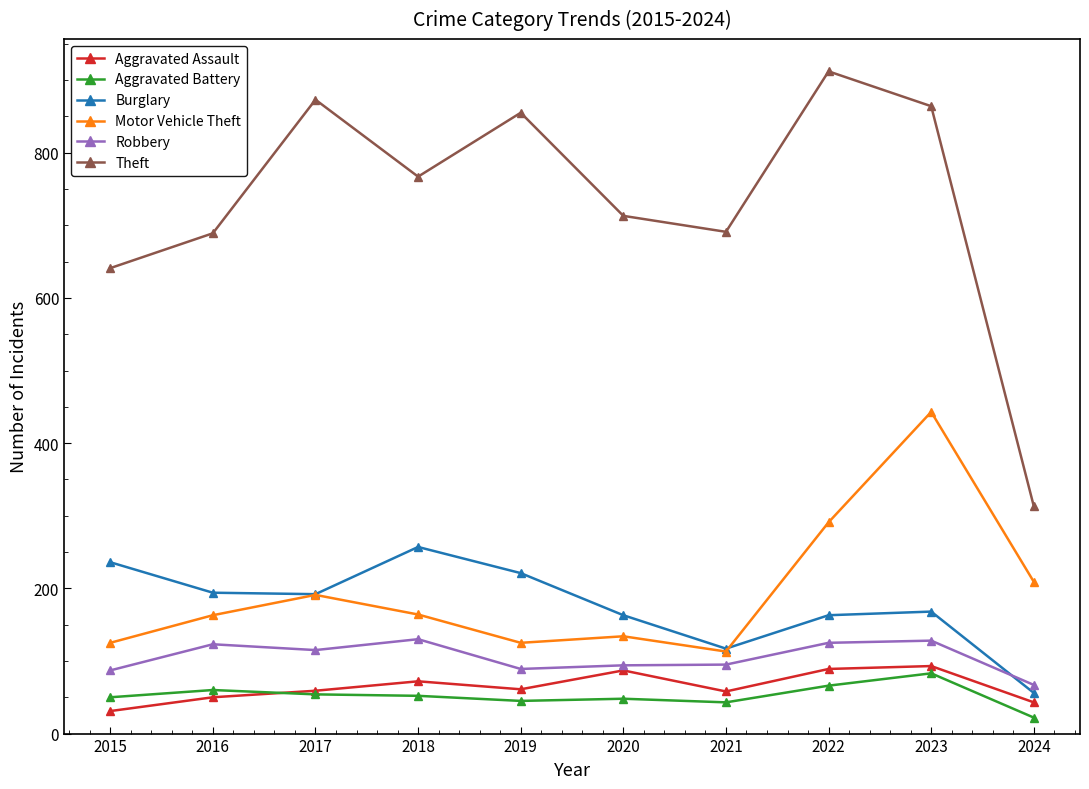

At which category does Theft reach its first local valley?

2018